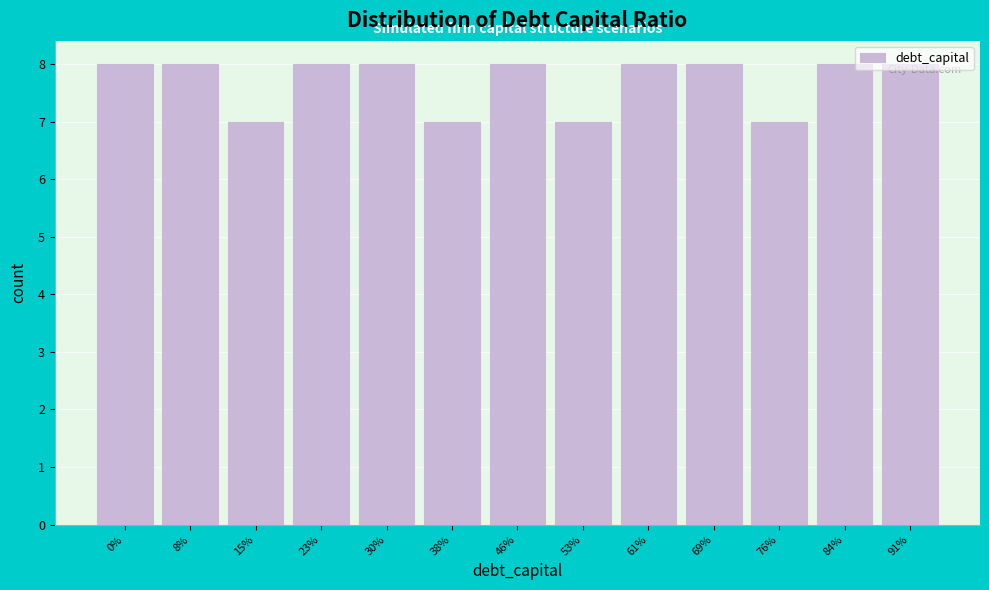

What is the smallest value displayed?

7